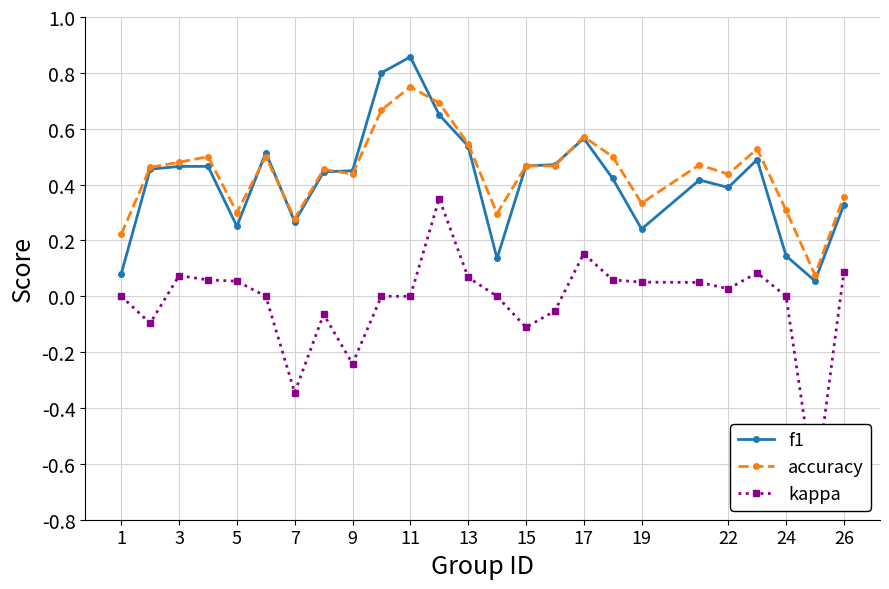

True or false: accuracy and f1 intersect in this chart.

True